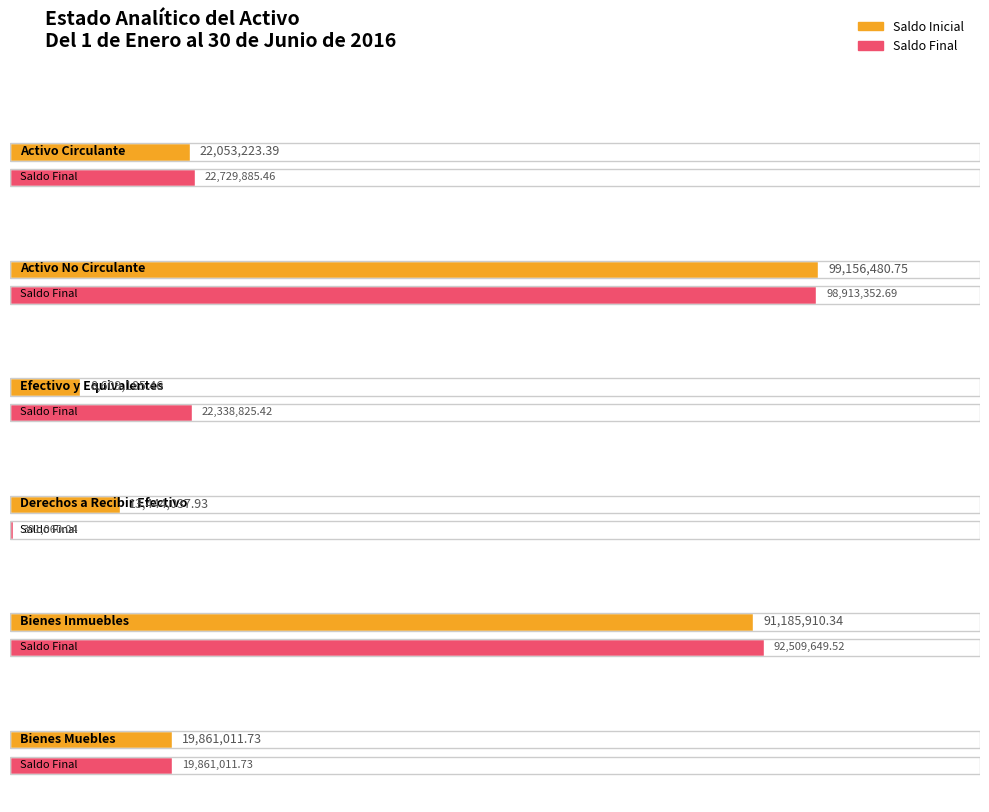

Which series has the widest spread of values?

Saldo Final